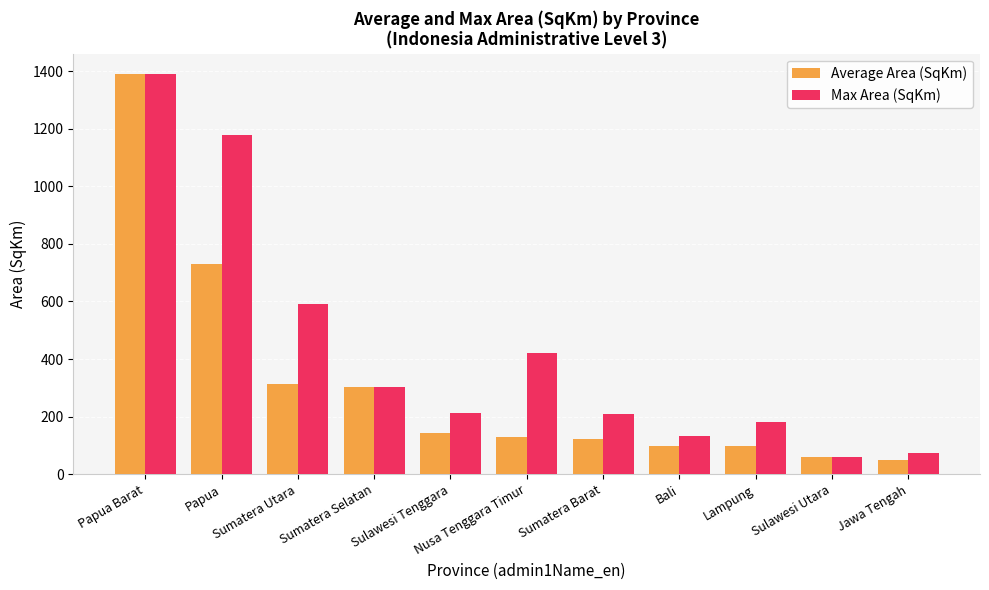

What is the label of the 7th bar from the left?

Sumatera Barat